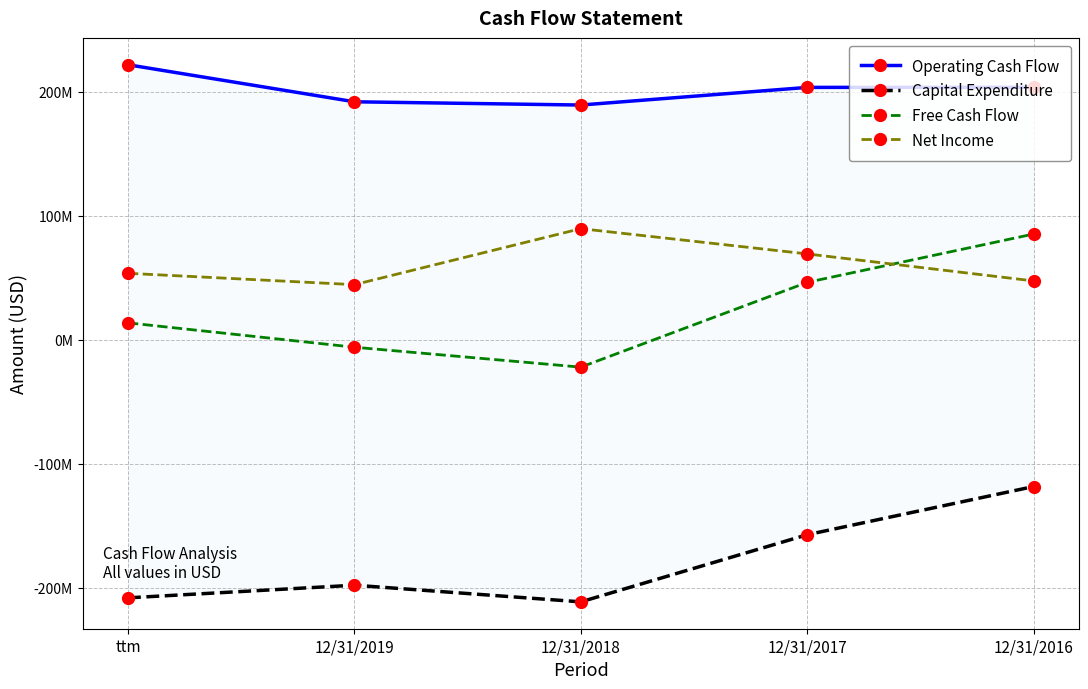

True or false: Operating Cash Flow and Free Cash Flow cross at least once.

False